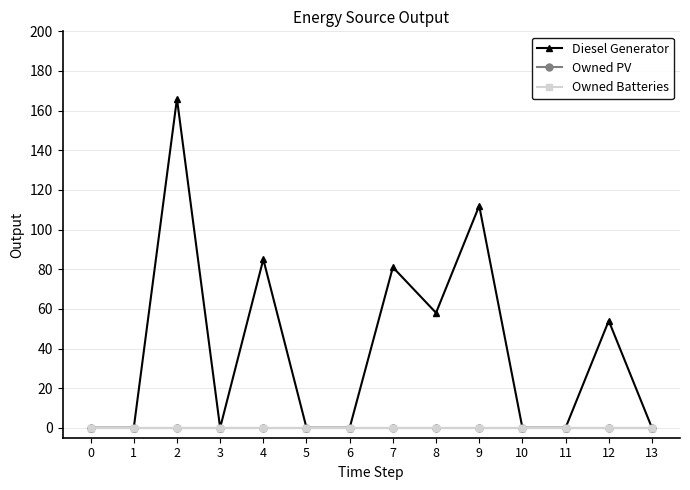

Between 13 and 7, which is larger?

7